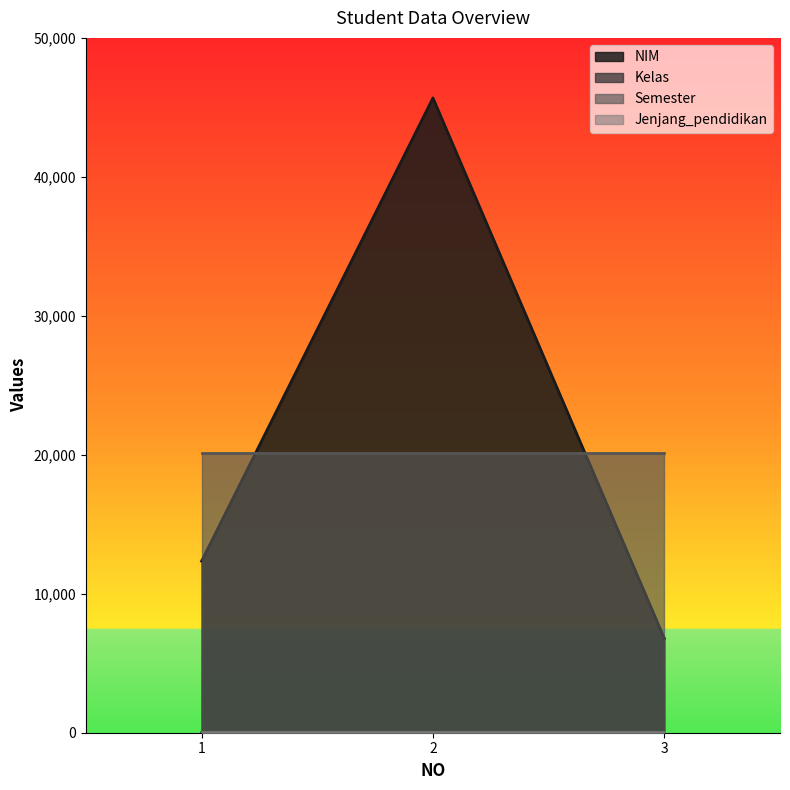

What is the approximate value of Kelas at 3?

1